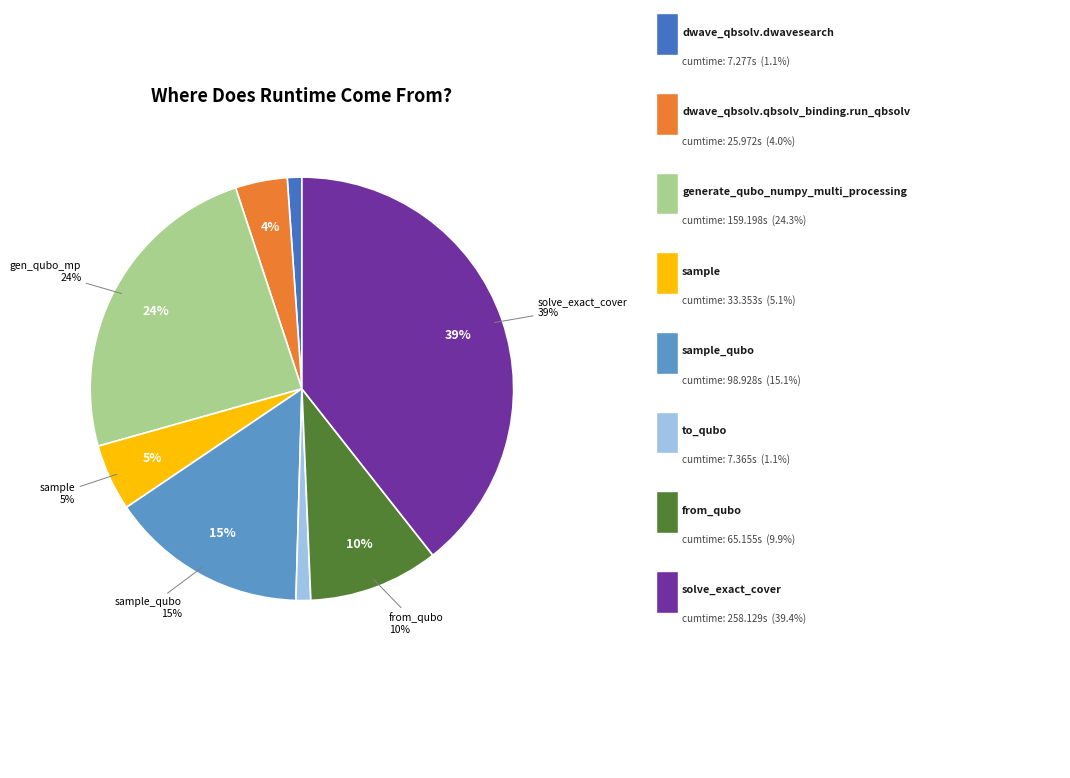

To the nearest percent, what portion does solve_exact_cover represent?

39%